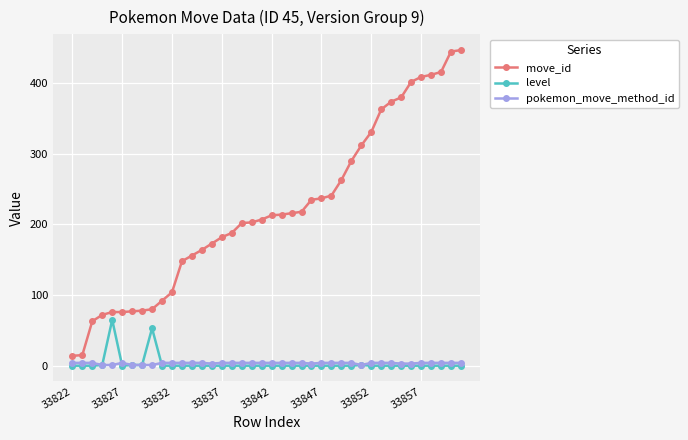

True or false: level and move_id cross at least once.

False